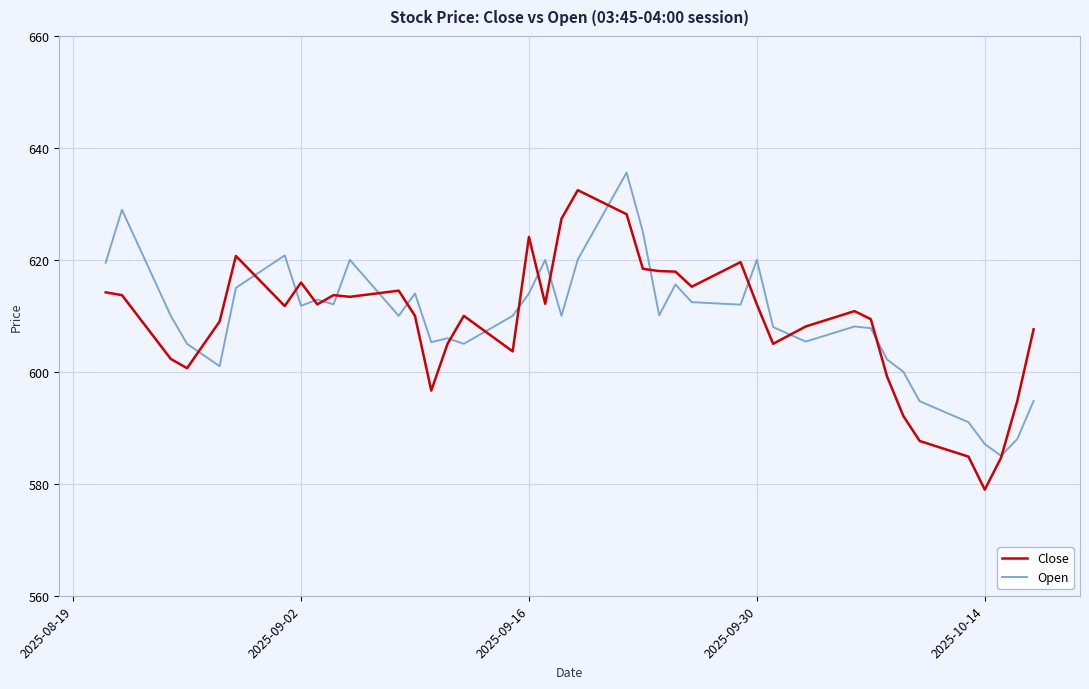

Which series has the widest spread of values?

Close